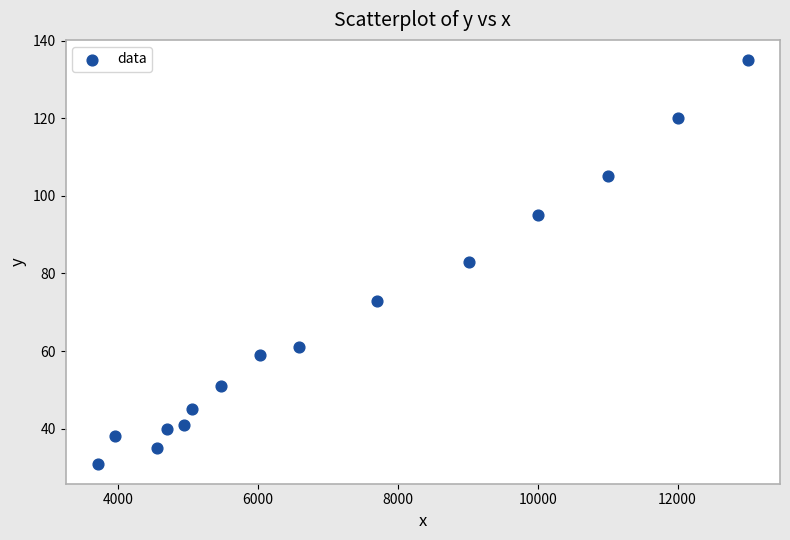

What is the range of X values (max minus min)?

9292